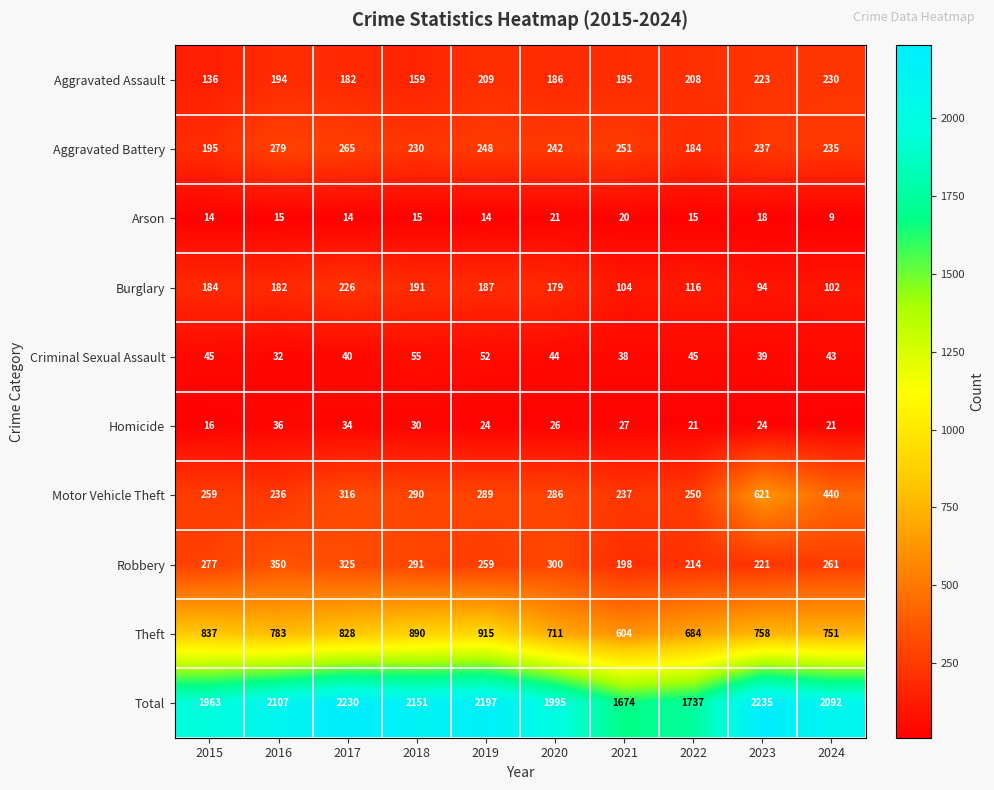

At which category is the sum across all series the highest?

2023